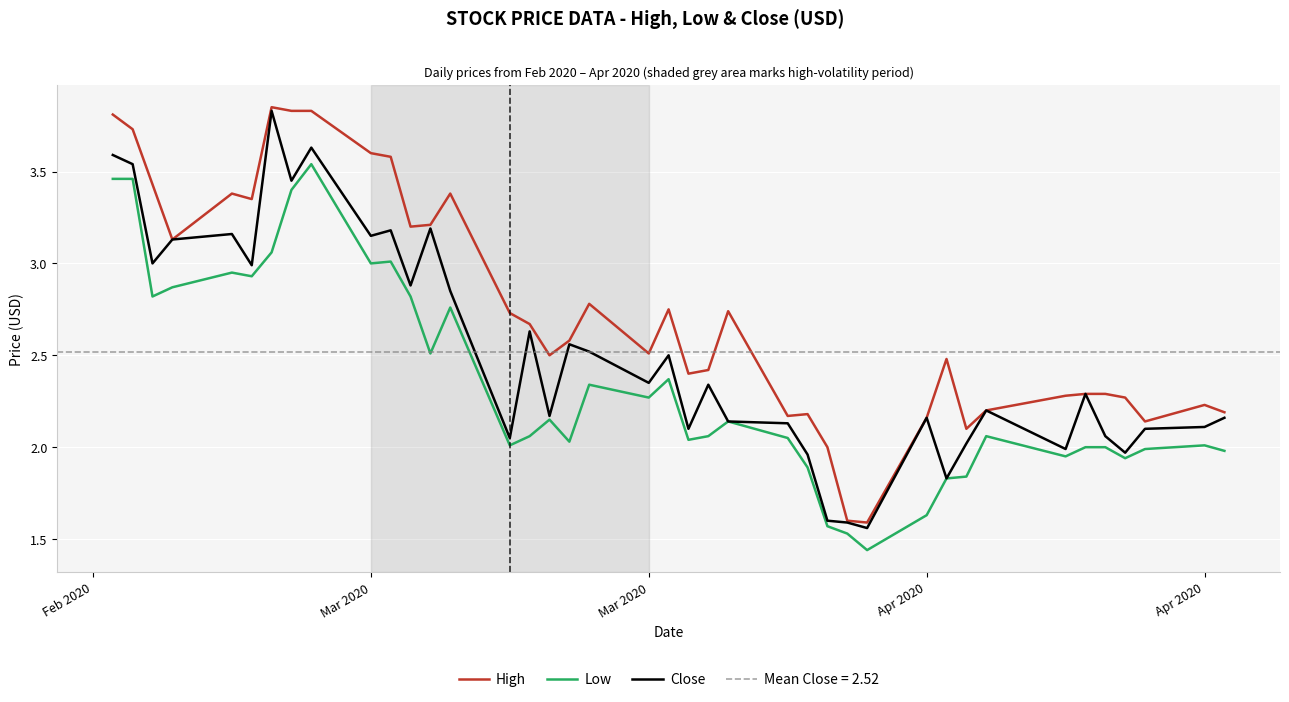

How many interior local valleys does the Low series have?

11